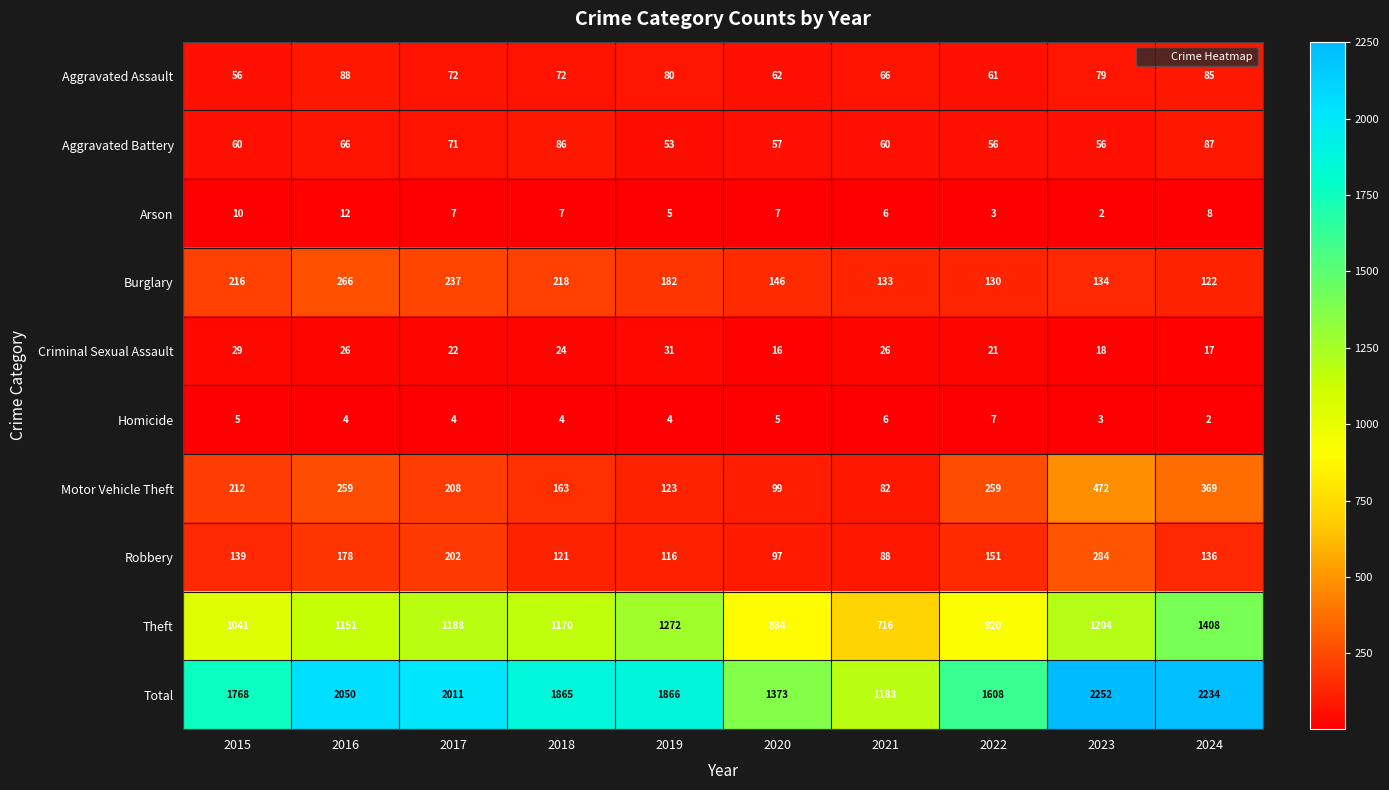

Which series has the largest total across all categories?

Total